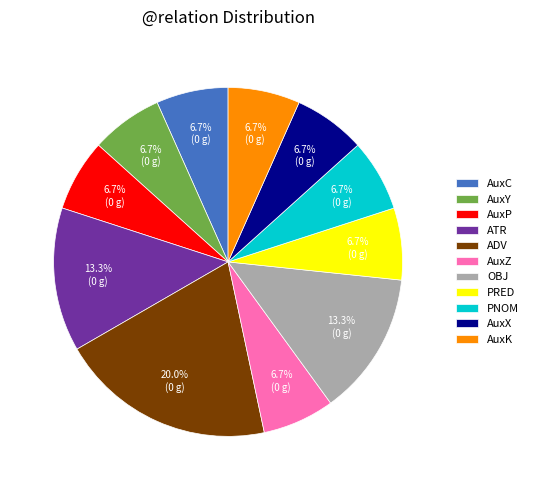

Which has a higher value, AuxX or ATR?

ATR